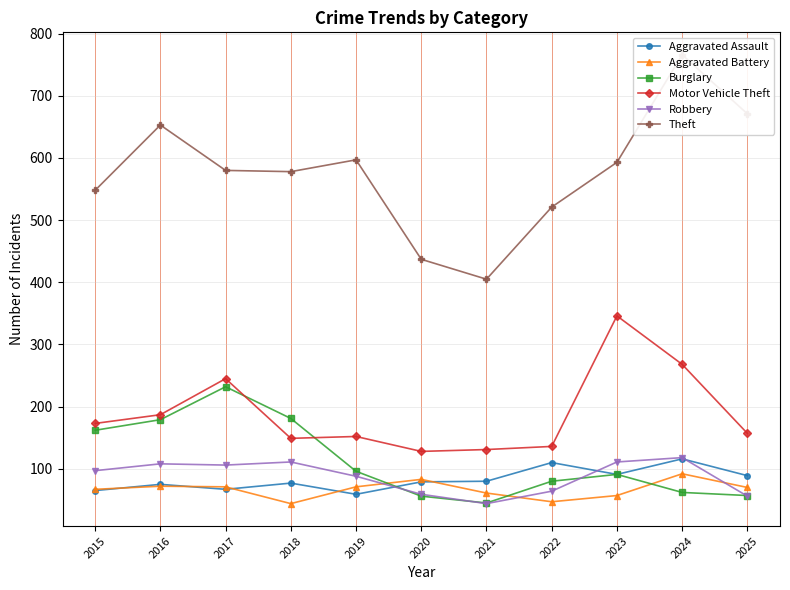

List the series in order of their peak value, highest first.

Theft, Motor Vehicle Theft, Burglary, Robbery, Aggravated Assault, Aggravated Battery